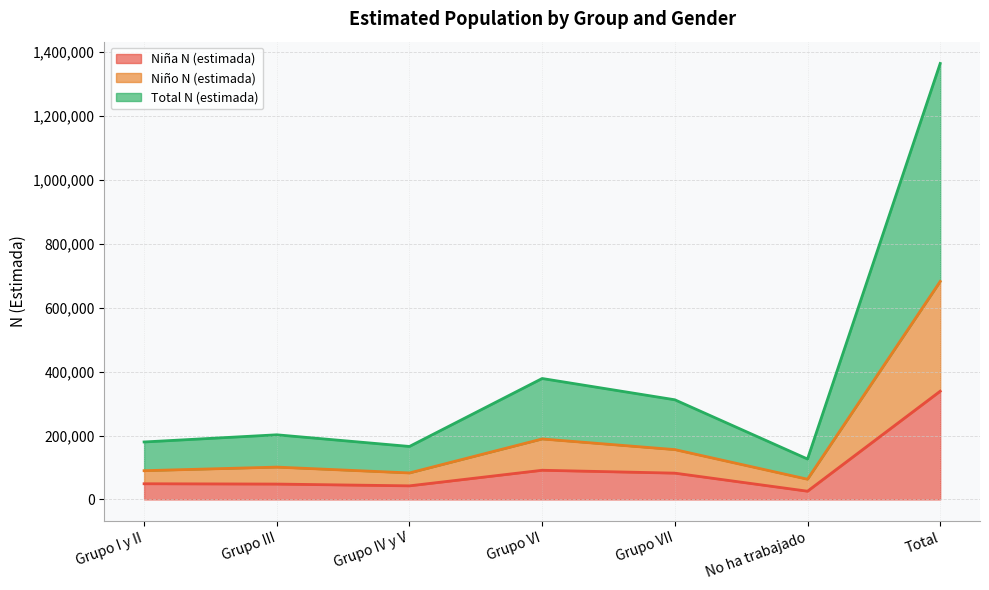

What is the average value of the Total N (estimada) series?

194900